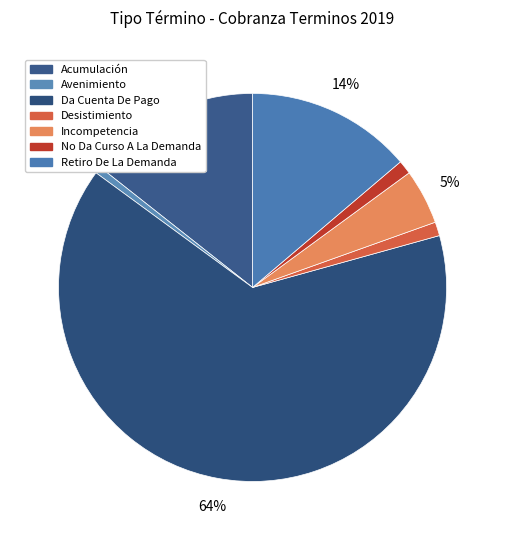

How many slices are in this pie chart?

7